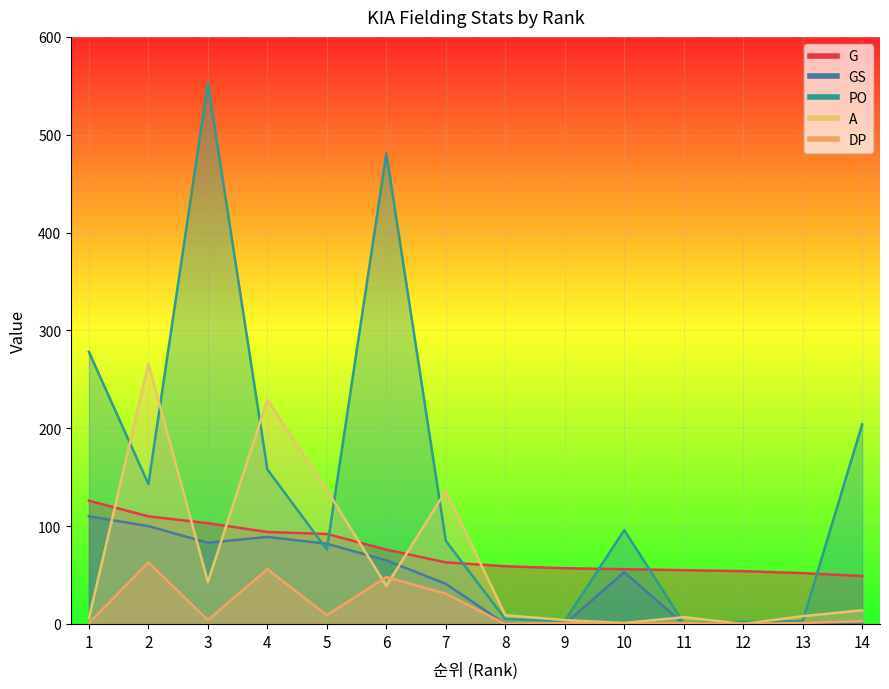

Rank the series at 5 from lowest to highest value.

DP, PO, GS, G, A